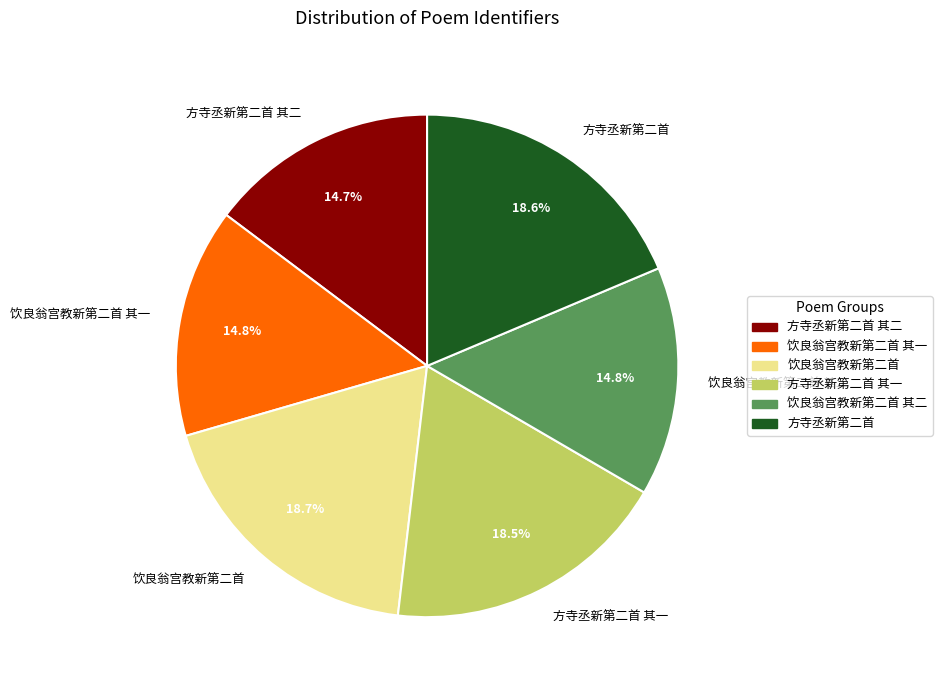

What percentage is NOT represented by 饮良翁宫教新第二首 其一?

85.2%